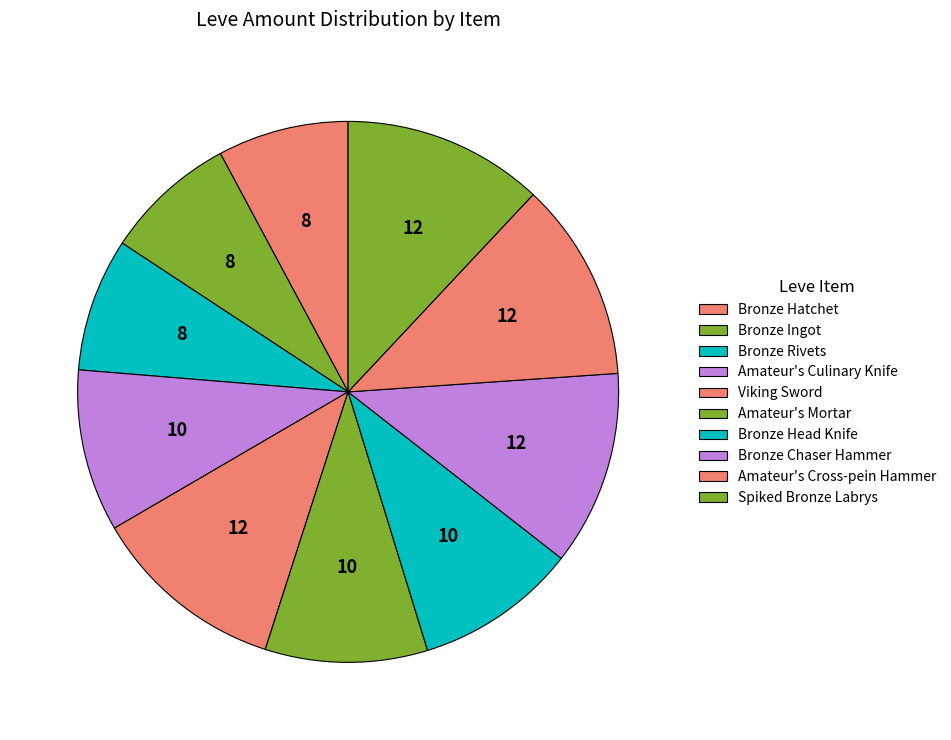

How many slices are in this pie chart?

10